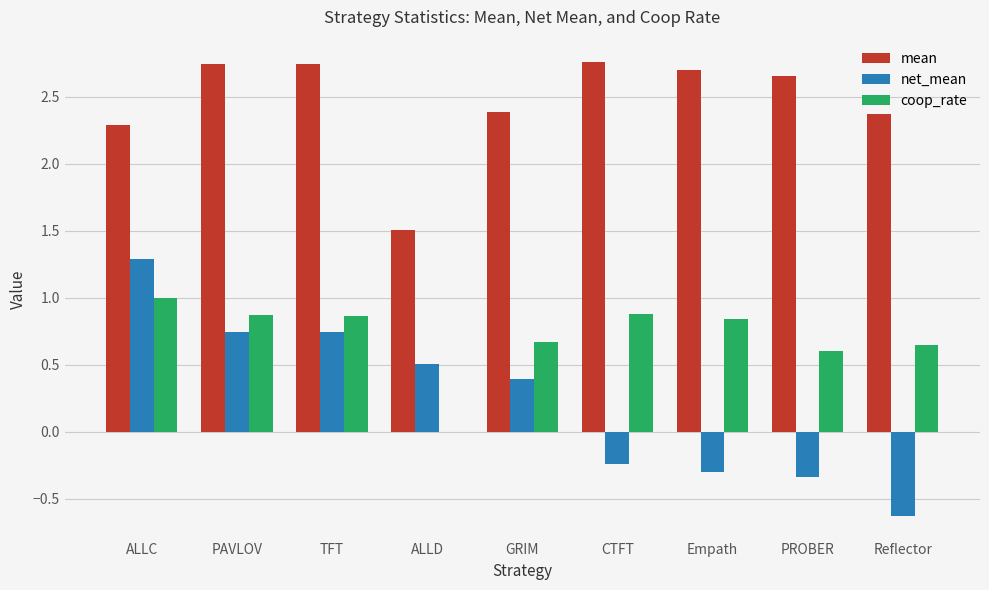

What is the average value of the mean series?

2.5